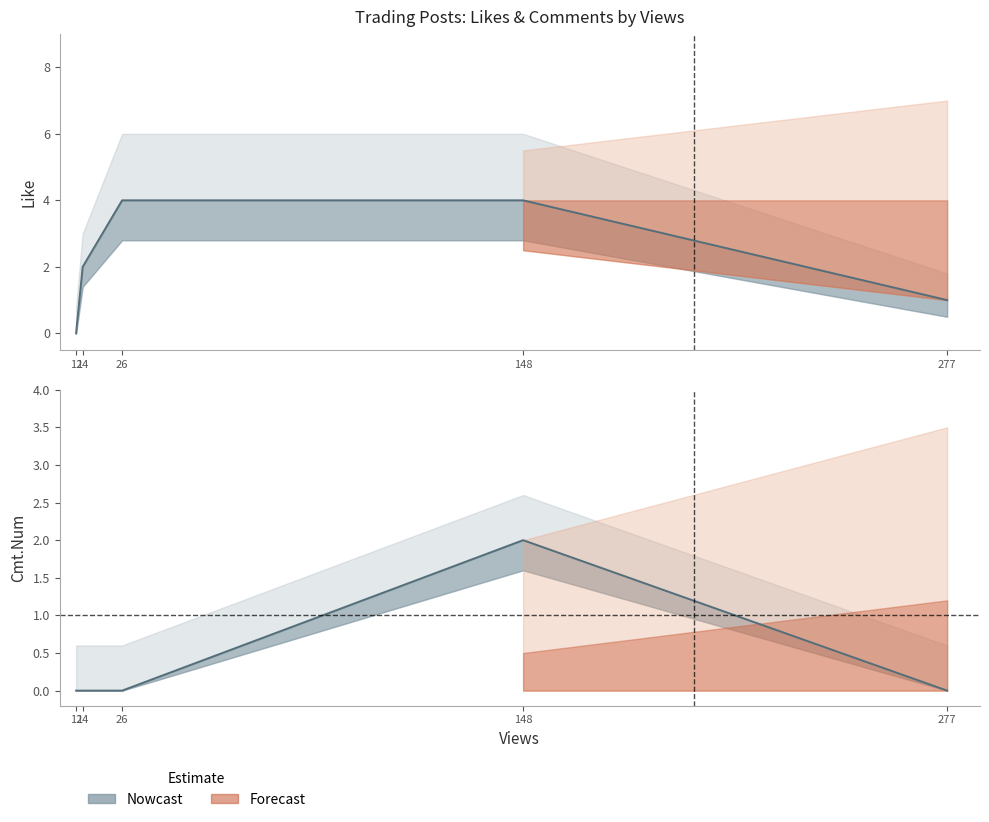

How many data points in Like are less than 2?

2